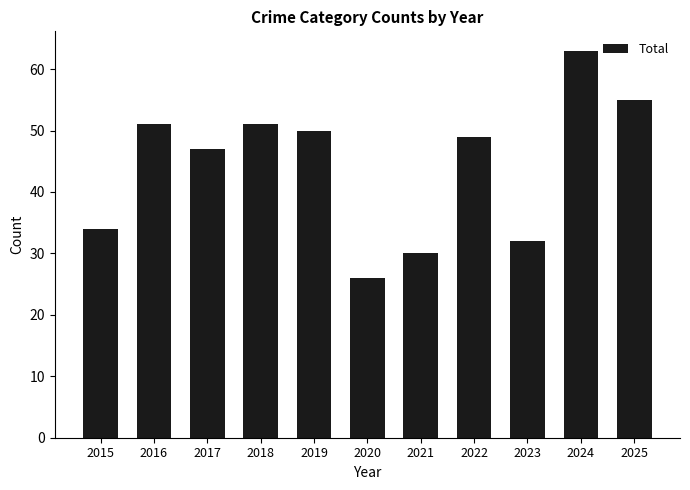

Between 2016 and 2015, which is larger?

2016